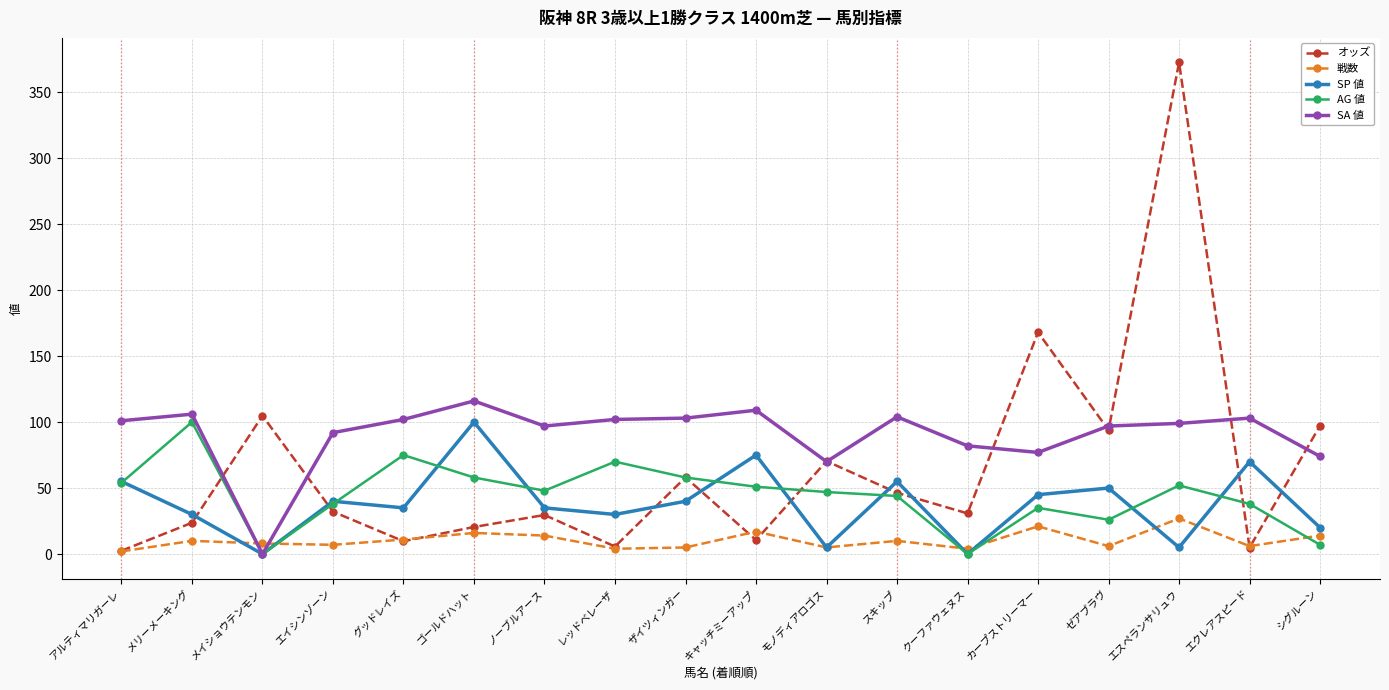

What is the spread (max minus min) of values at グッドレイズ?

92.3